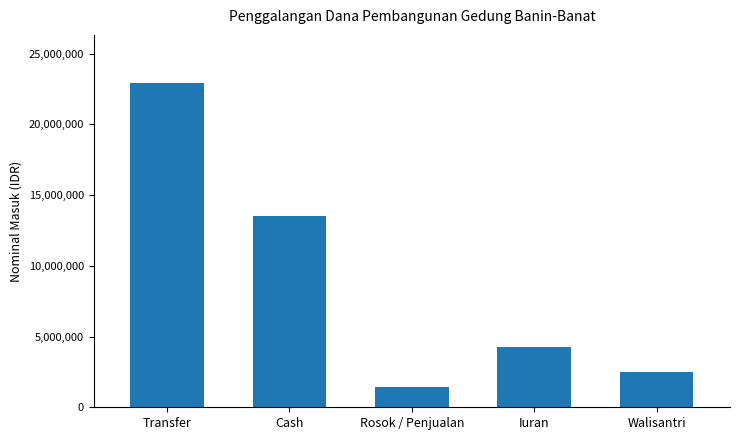

List the labels in order of value, smallest first.

Rosok / Penjualan, Walisantri, Iuran, Cash, Transfer